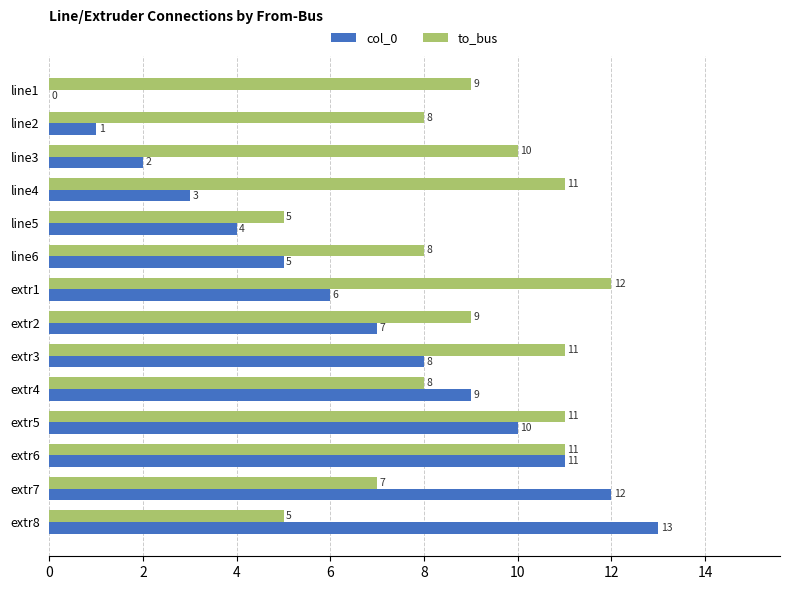

What is the sum of the to_bus values at extr7 and extr4?

15